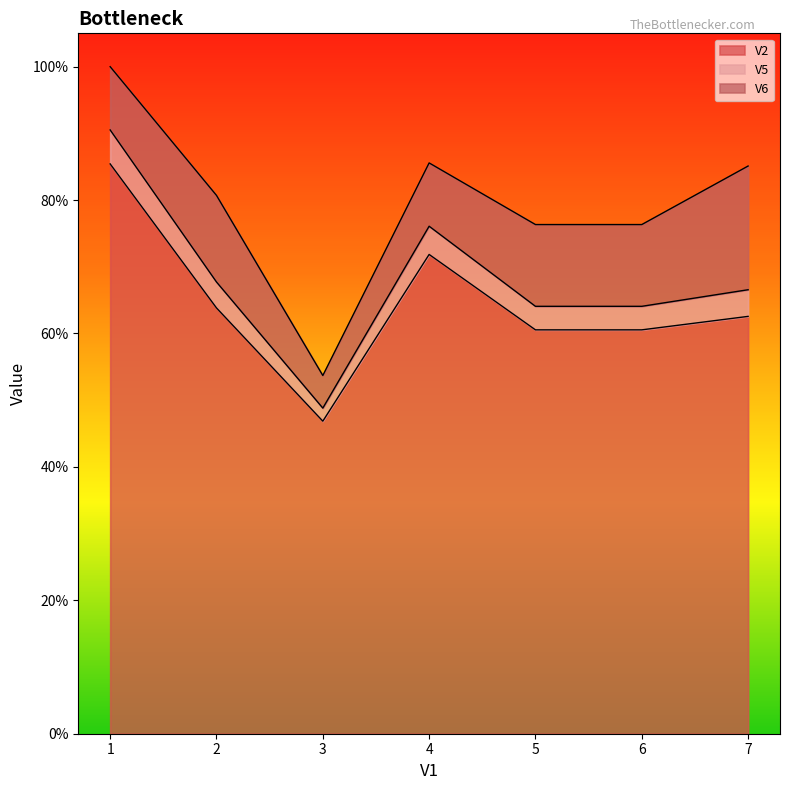

Which series has the largest total across all categories?

V5